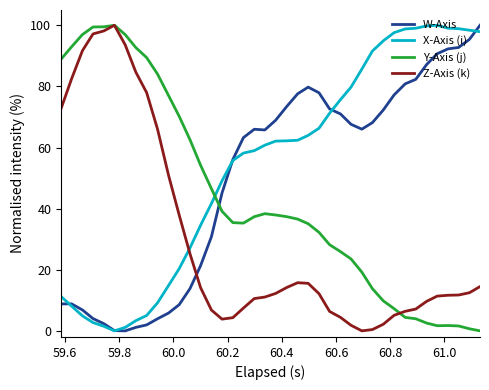

What is the maximum value for X-Axis (i)?

100.0